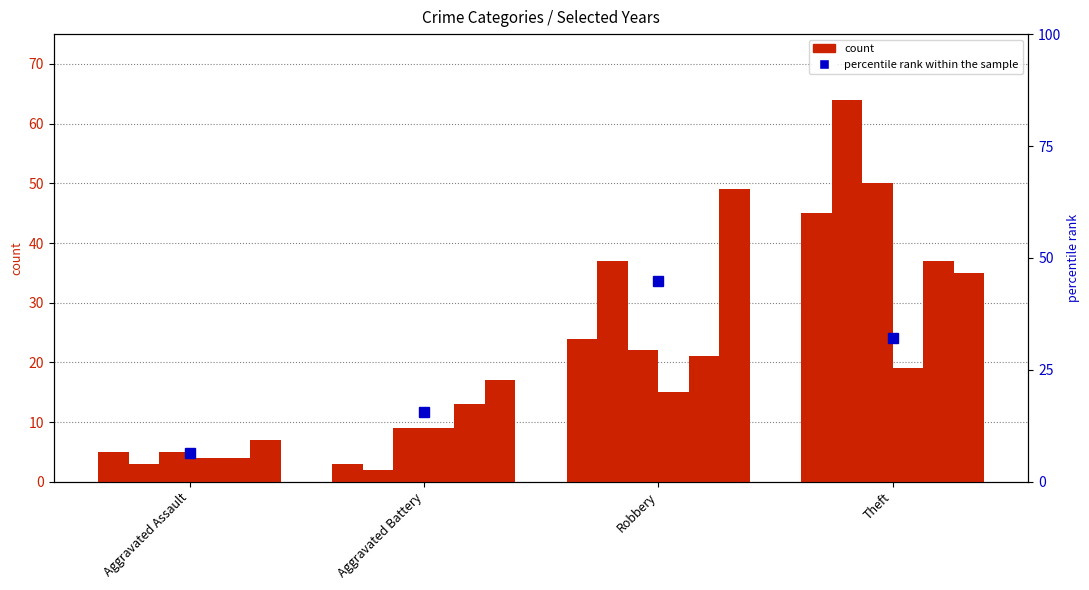

What is the difference between the 2024 values at Aggravated Battery and Aggravated Assault?

10